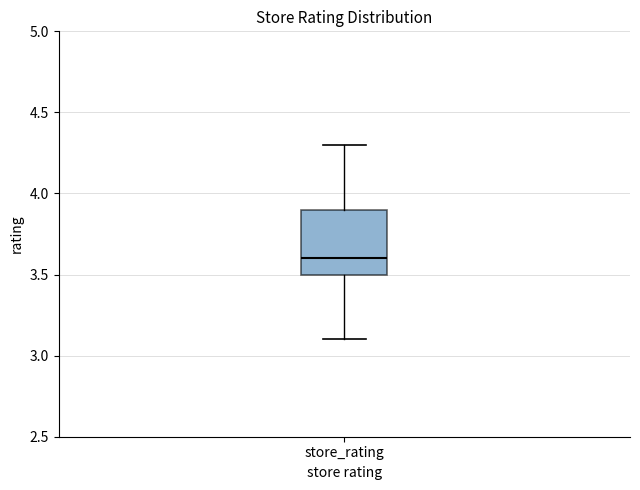

Where does the upper whisker of the box for store_rating end on the y-axis? The values are not printed on the chart, so give them approximately, as read against the axis.

4.3